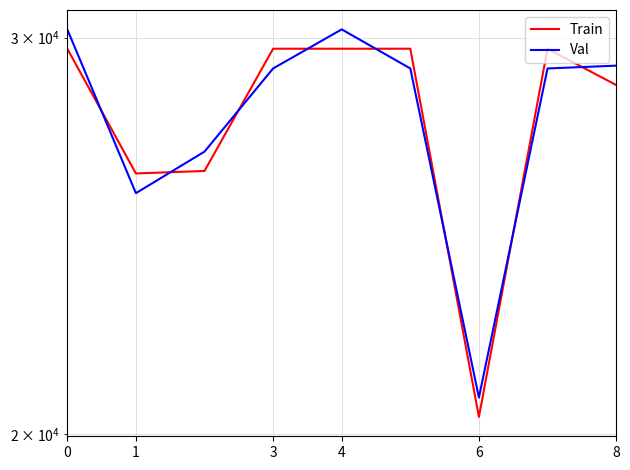

What is the maximum value for Train?

29661.0